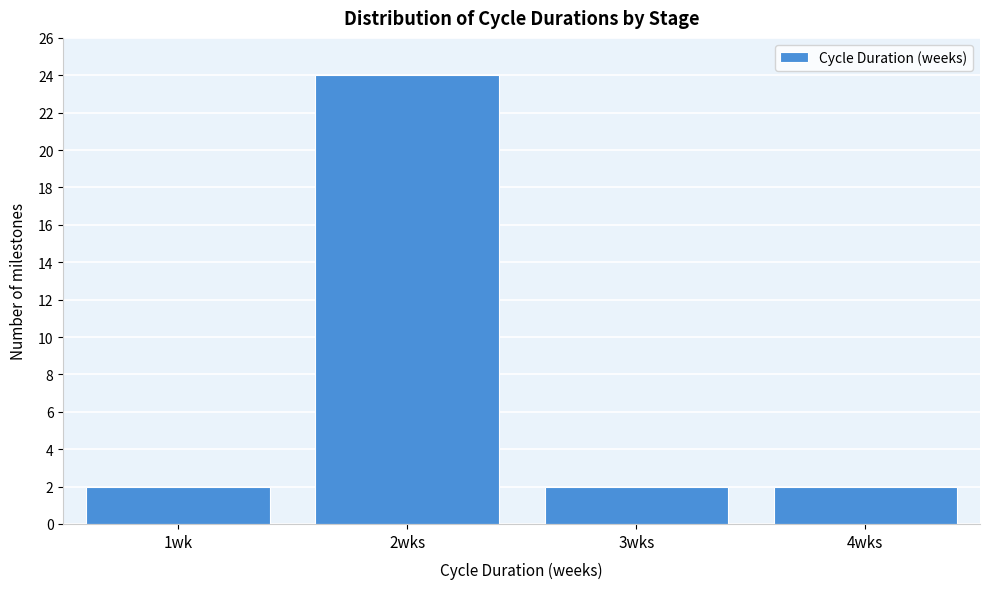

Reading right to left, what are all the values shown in this chart?

2	2	24	2